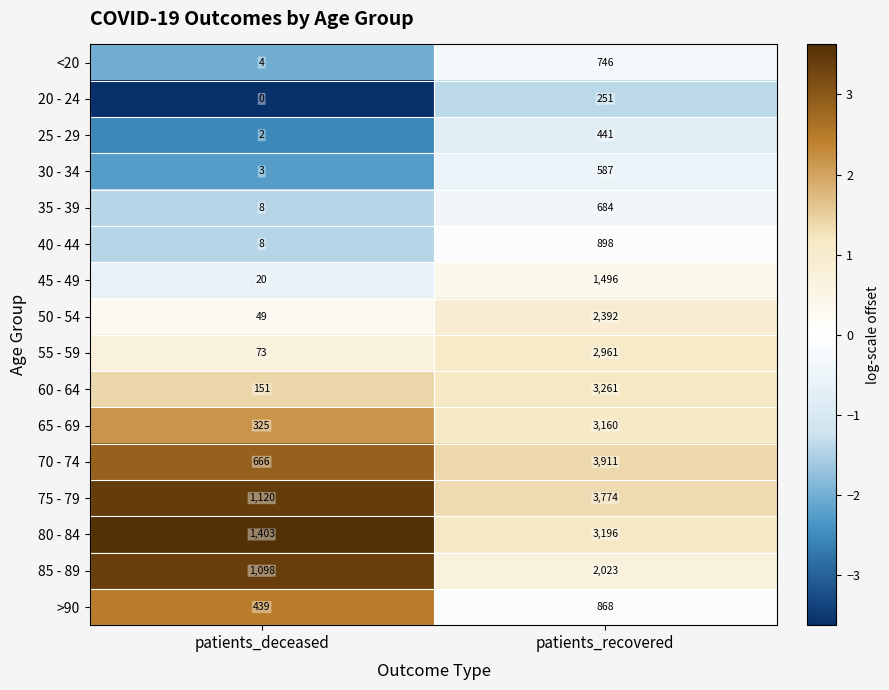

What is the sum of the 65 - 69 values at patients_deceased and patients_recovered?

3485